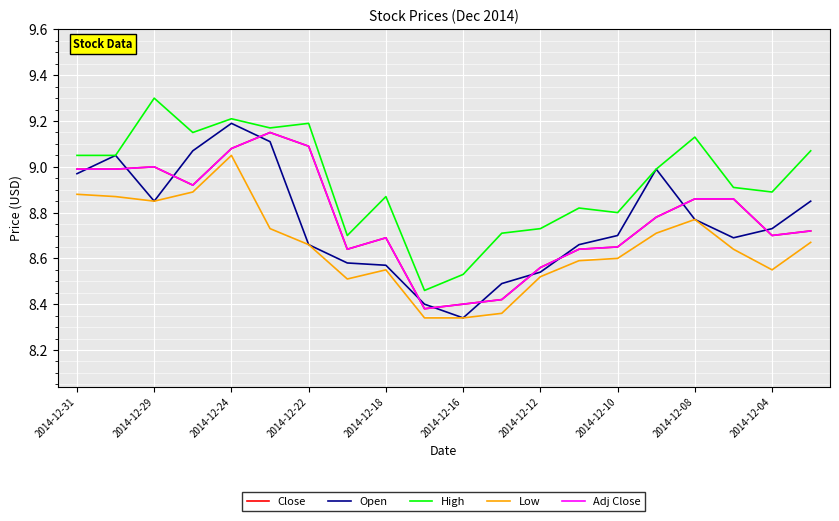

Does the chart display data point markers on the line(s)?

No